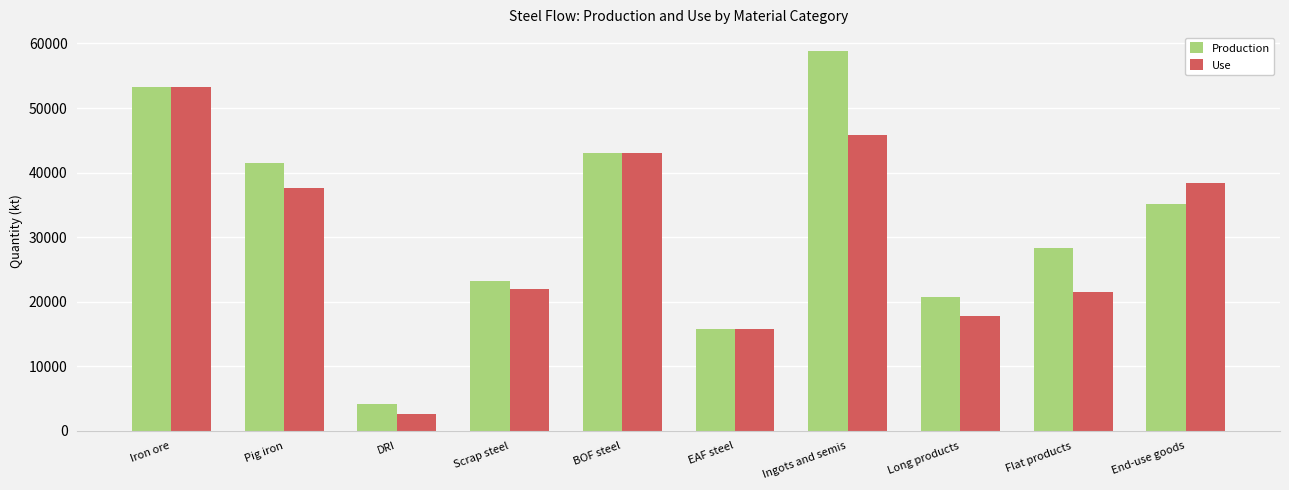

Is it true that Use equals 21997.4 at Scrap steel?

True